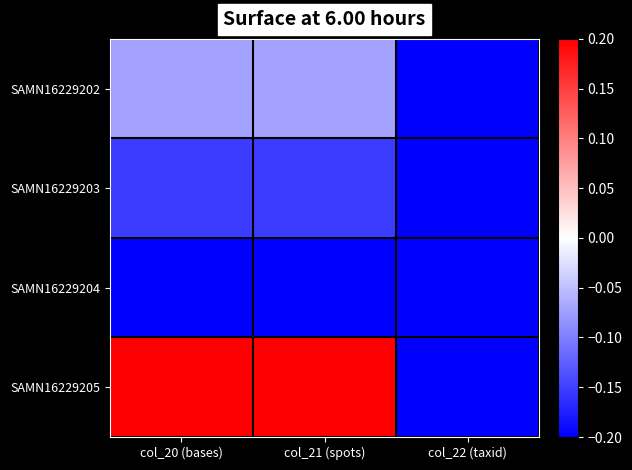

How many categories are shown in the chart?

3